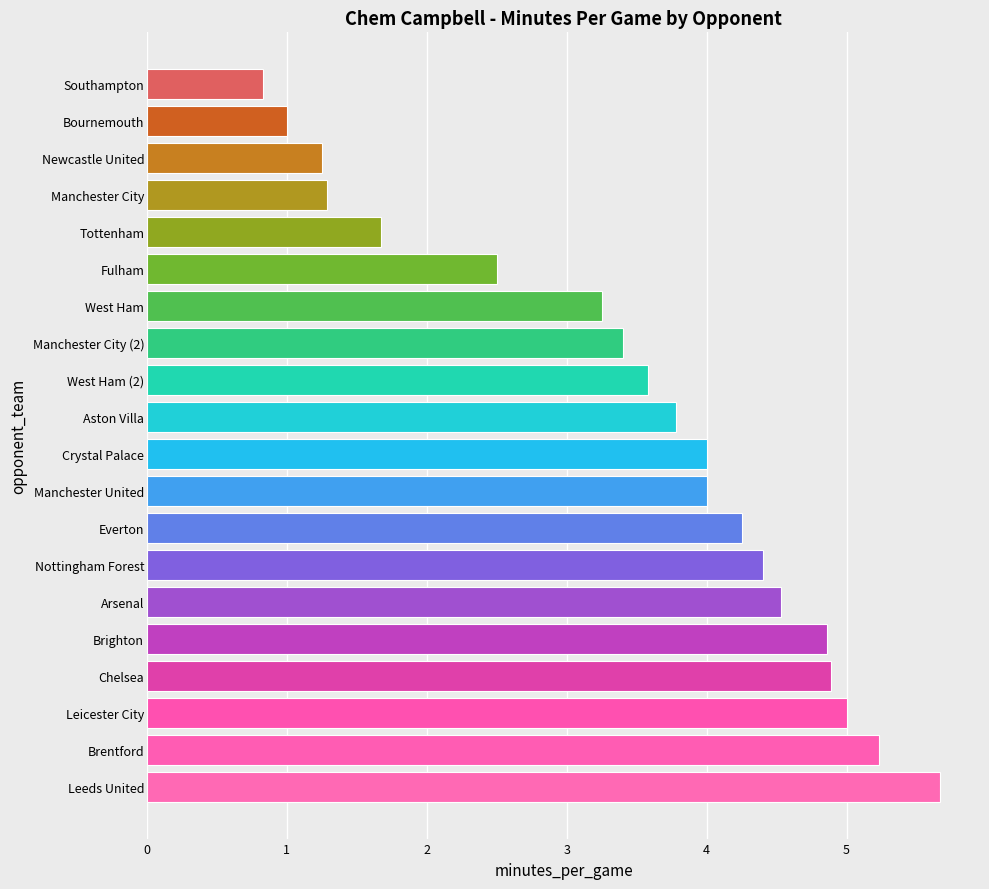

Between Everton and Tottenham, which is larger?

Everton